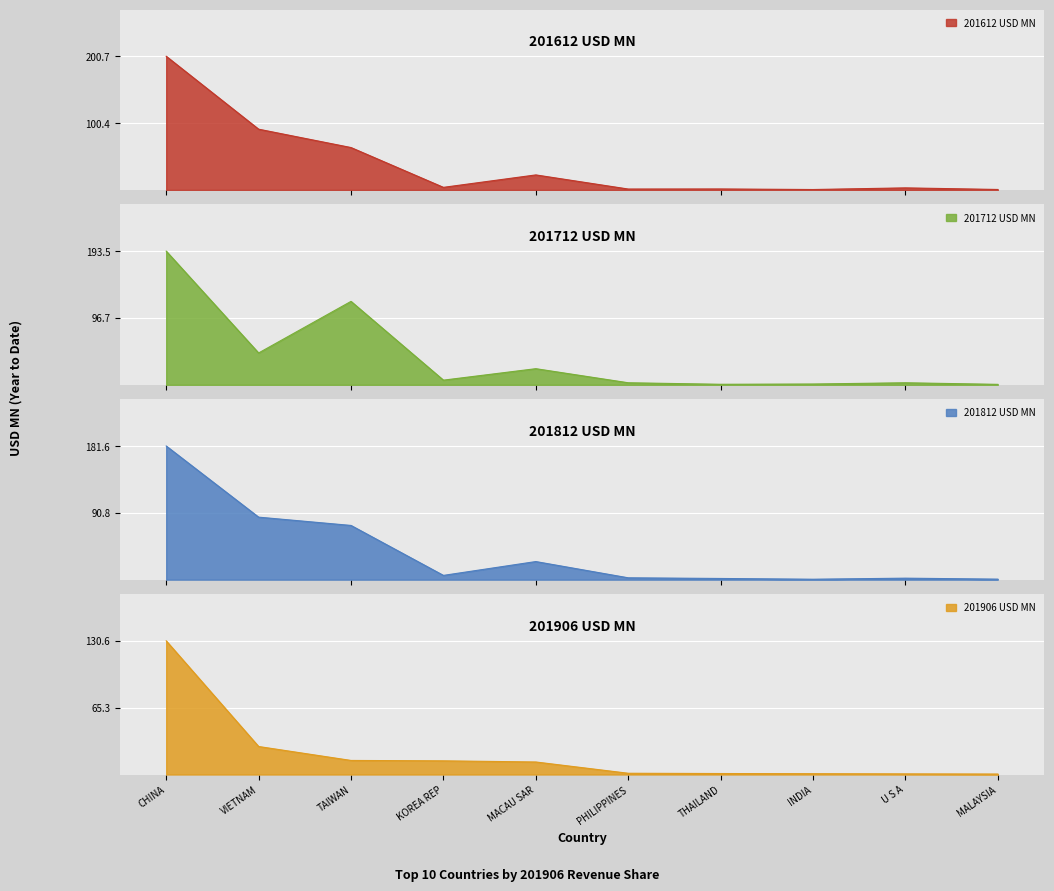

The value of 201812 USD MN at MALAYSIA is 0.7. True or false?

True